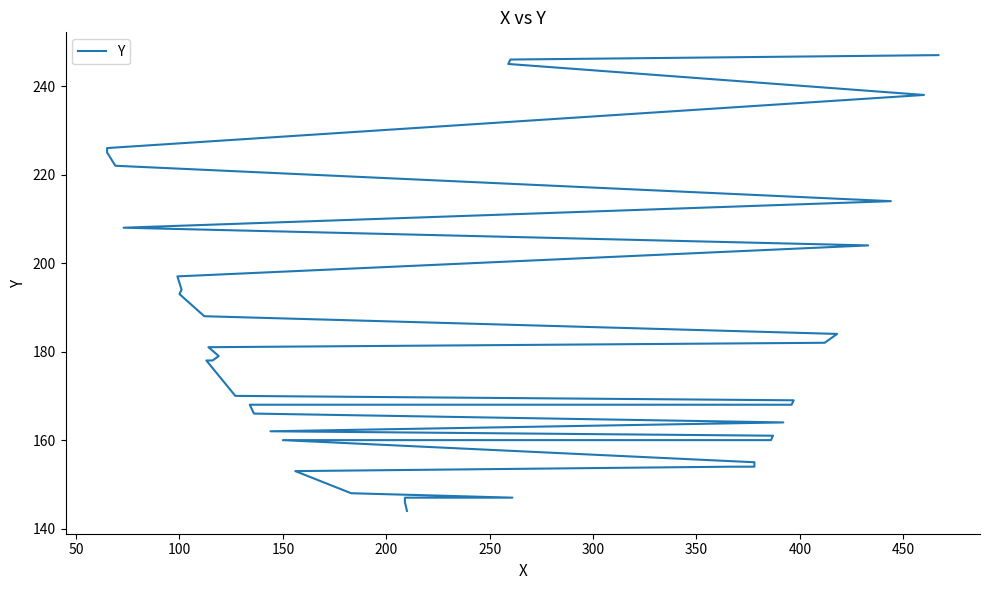

What is the label of the 33rd point from the right?

350